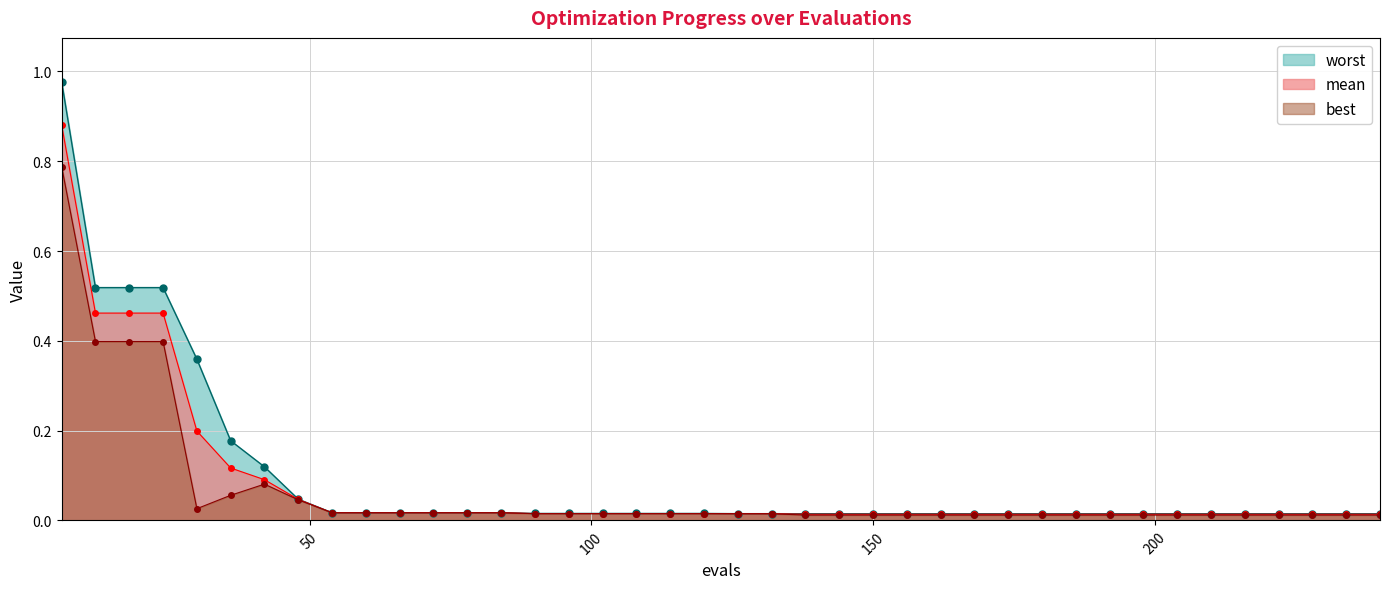

True or false: worst has more than 2 points higher than both neighbors.

False